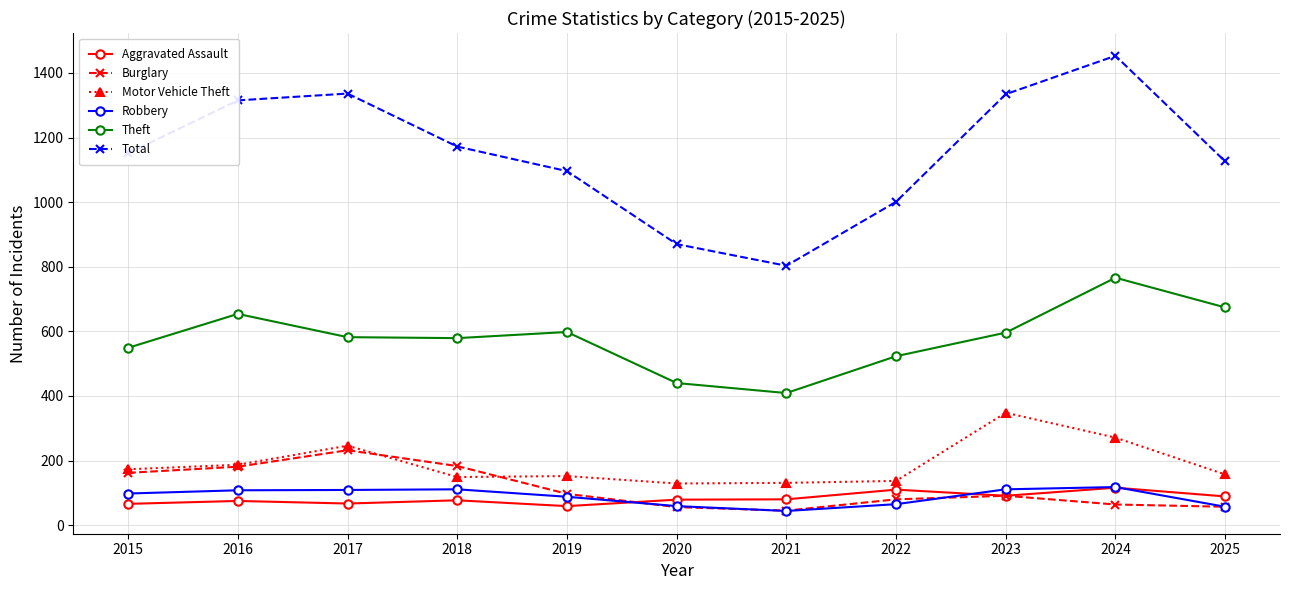

What is the average value of the Aggravated Assault series?

83